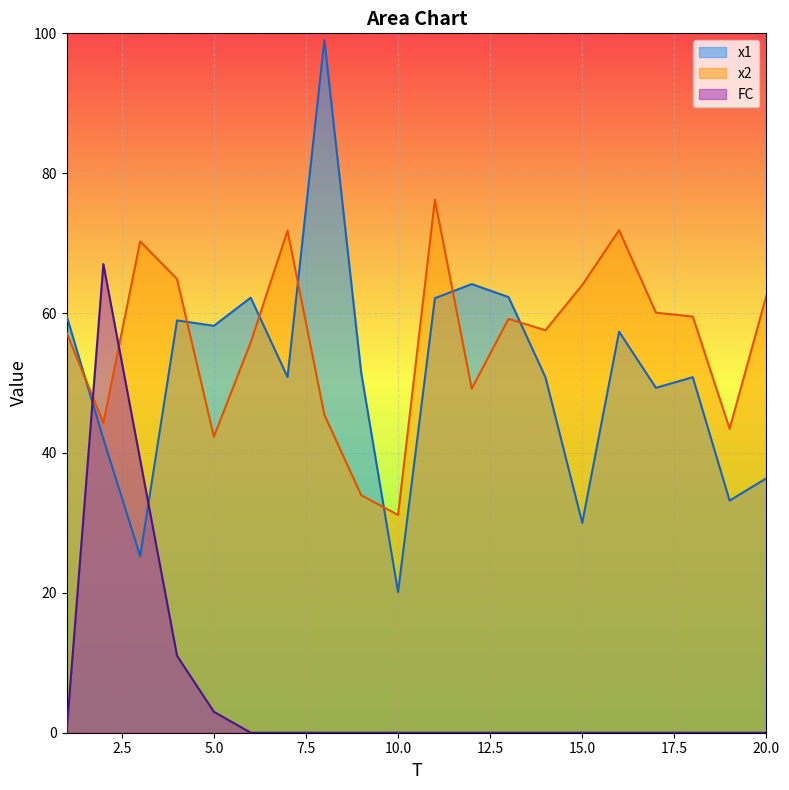

Read the FC value at 3.

39.0